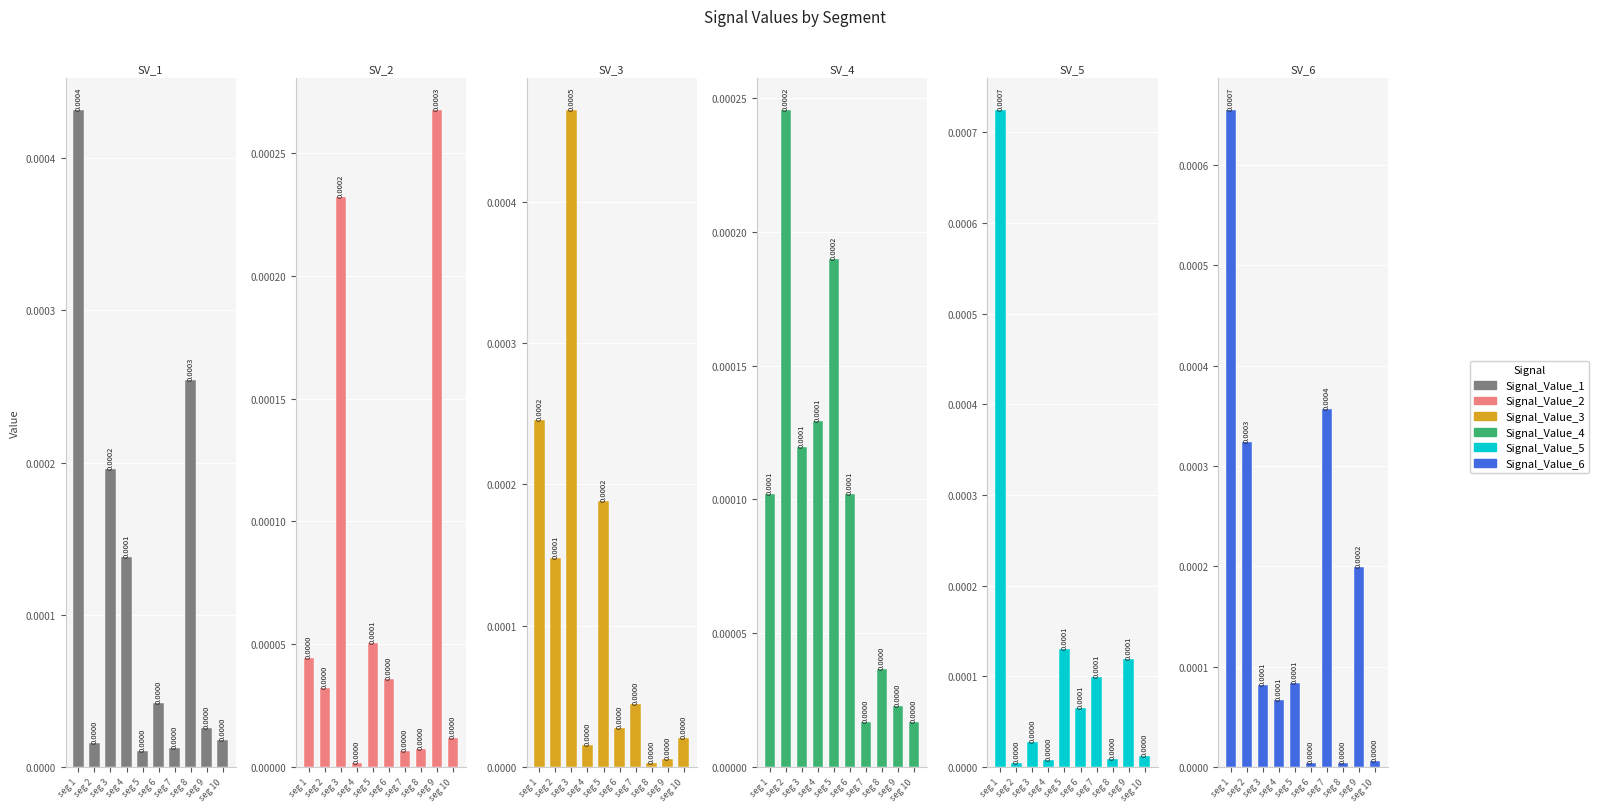

Which category has the highest value in the Signal_Value_2 series?

seg 9